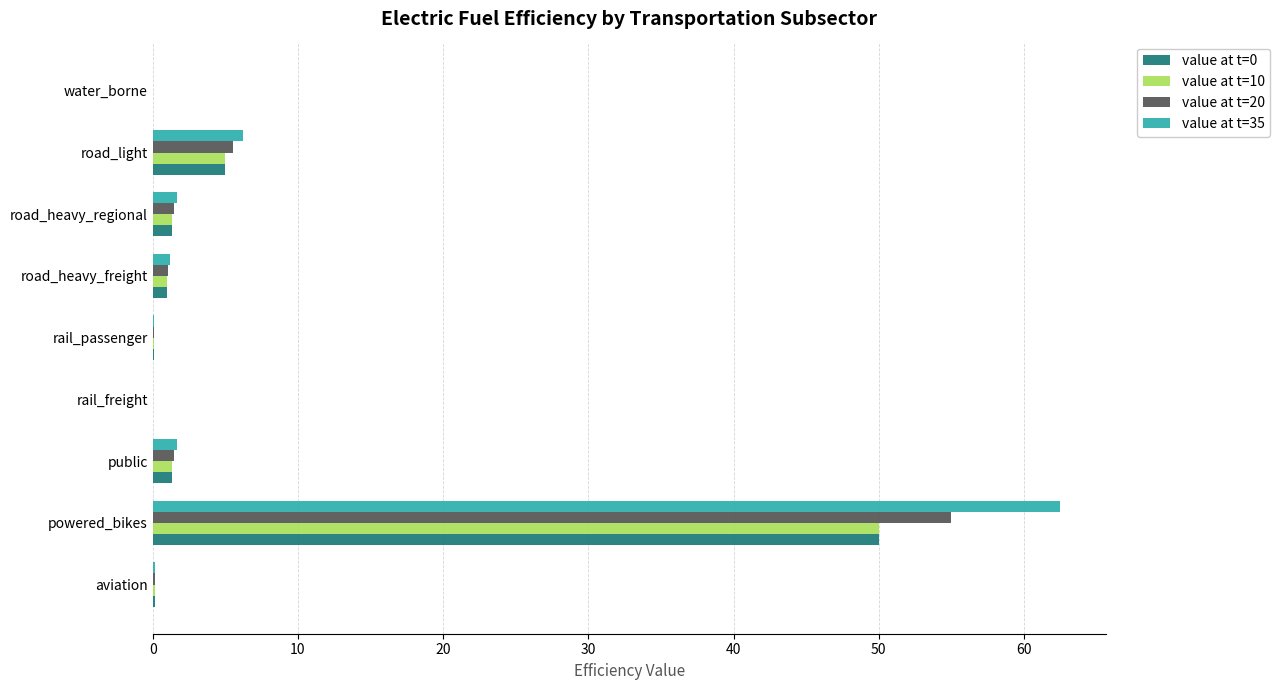

True or false: value at t=20 has a value of 1.6 at road_light.

False